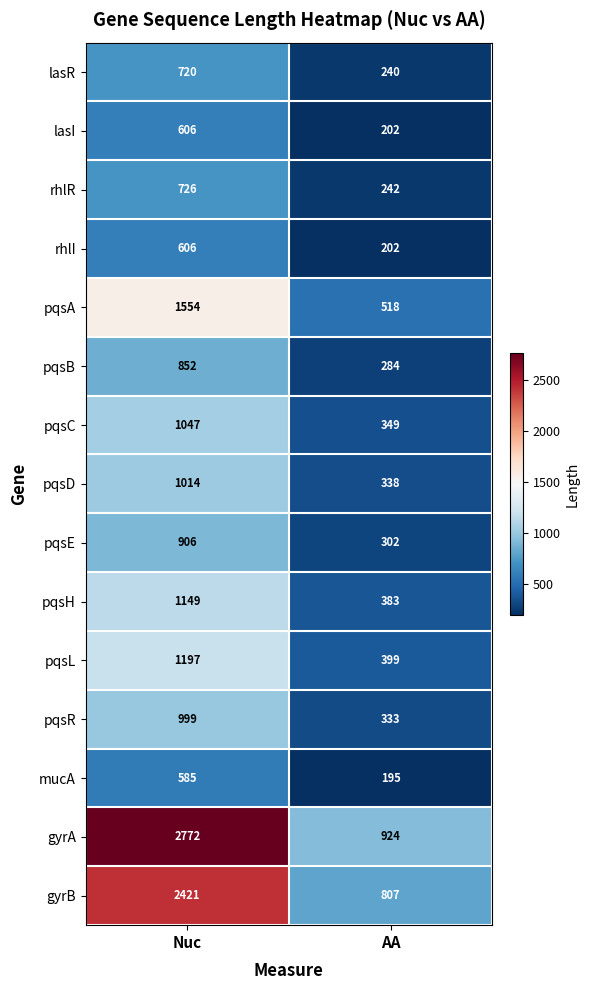

What is the difference between the mucA values at Nuc and AA?

390